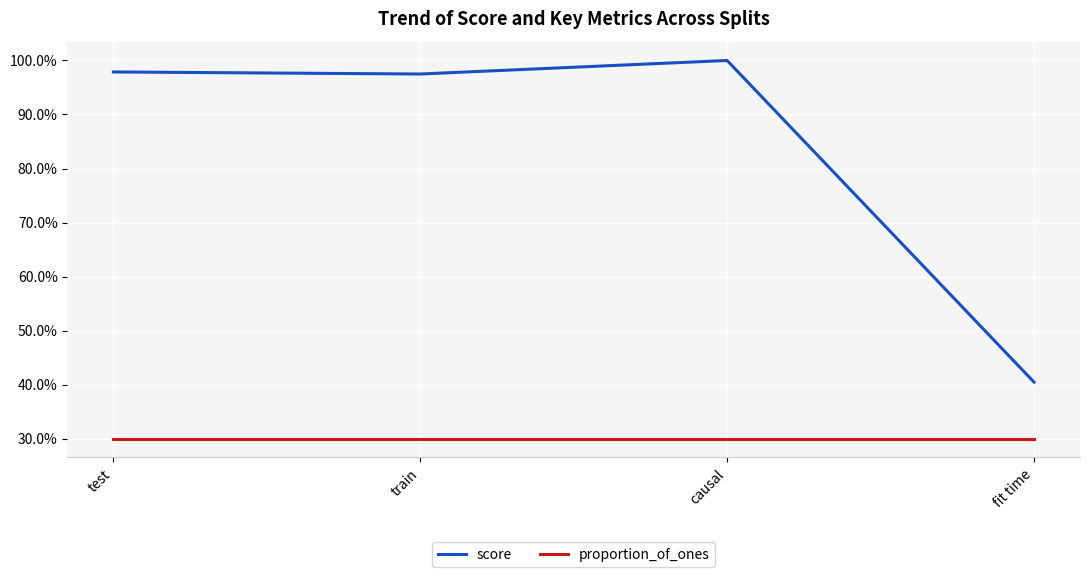

True or false: proportion_of_ones and score cross at least once.

False